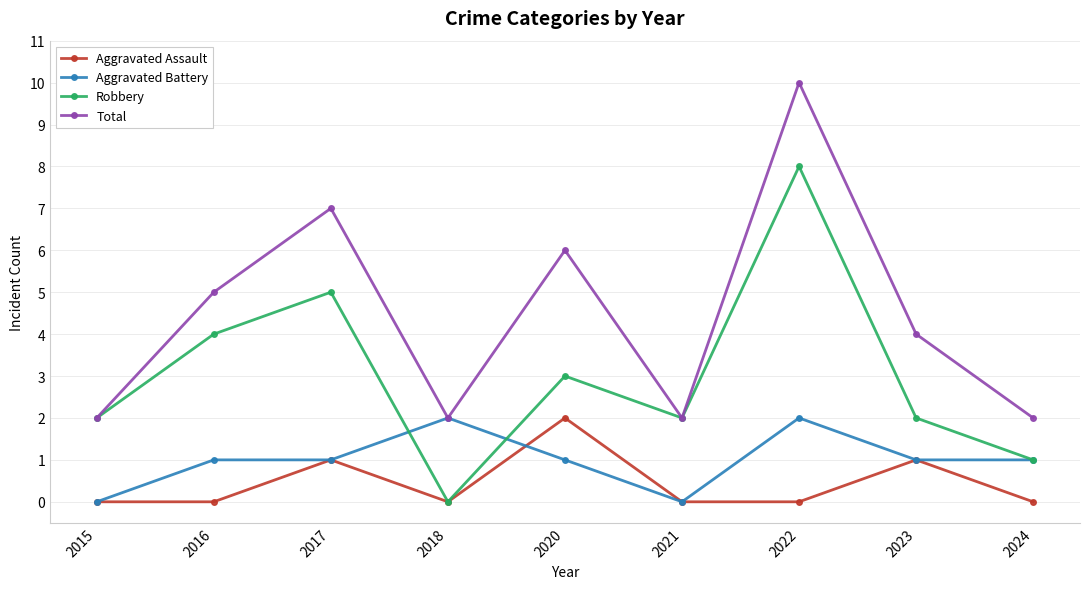

Which series has the largest total across all categories?

Total